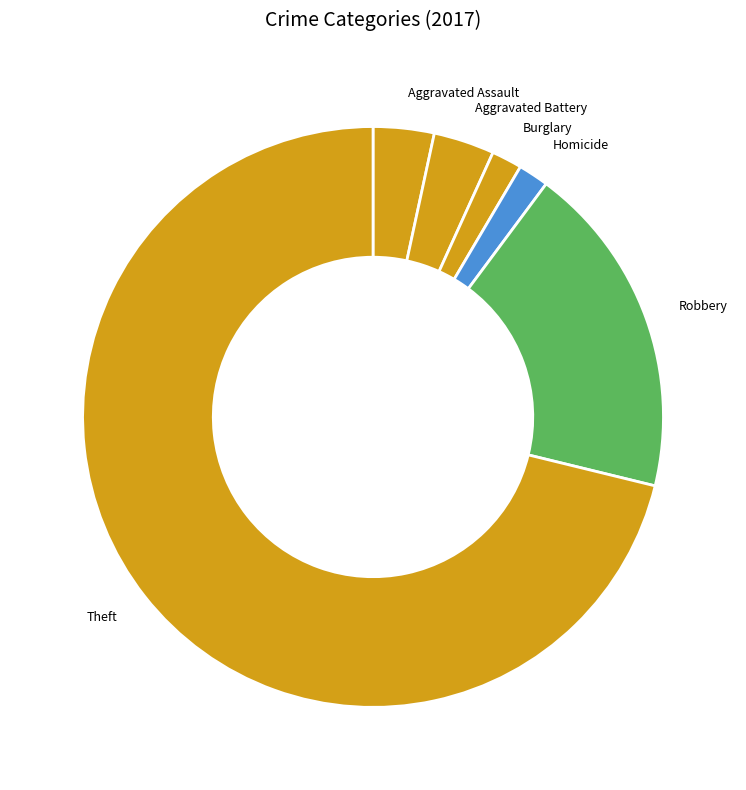

How many slices are in this pie chart?

6